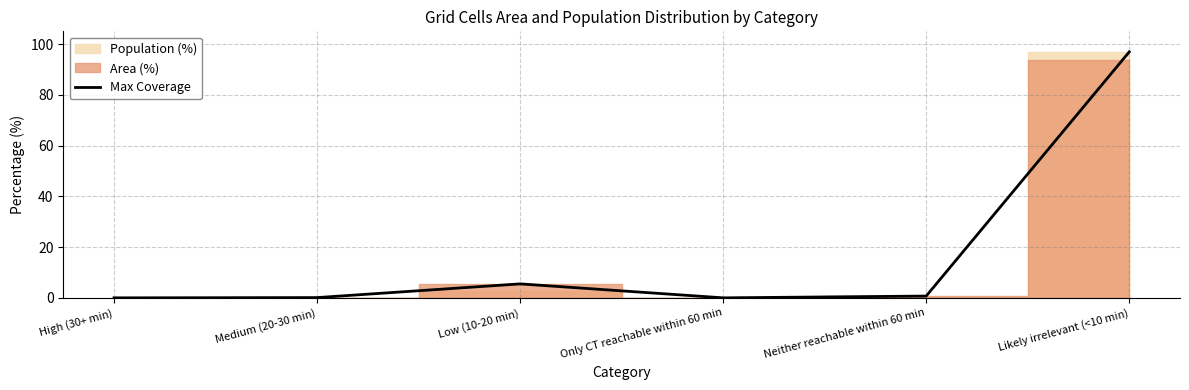

What is the maximum value shown in the chart?

96.9